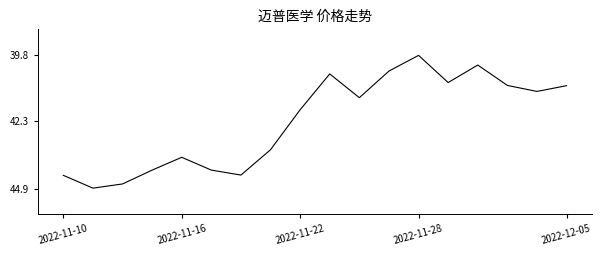

What is the difference between the maximum and minimum values?

5.1